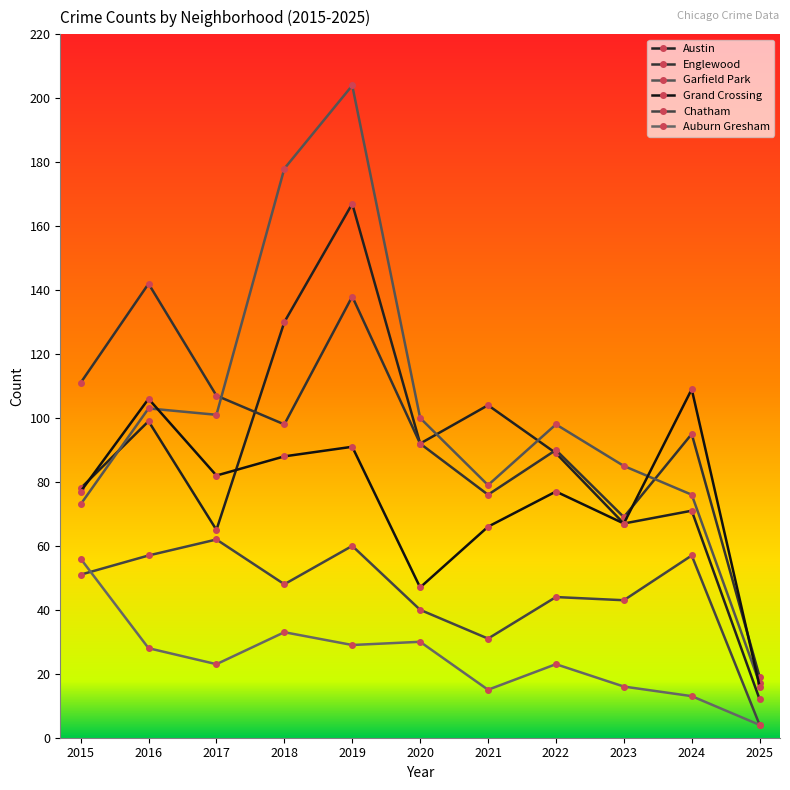

What value does the Austin series have at 2017, to the nearest 5?

65